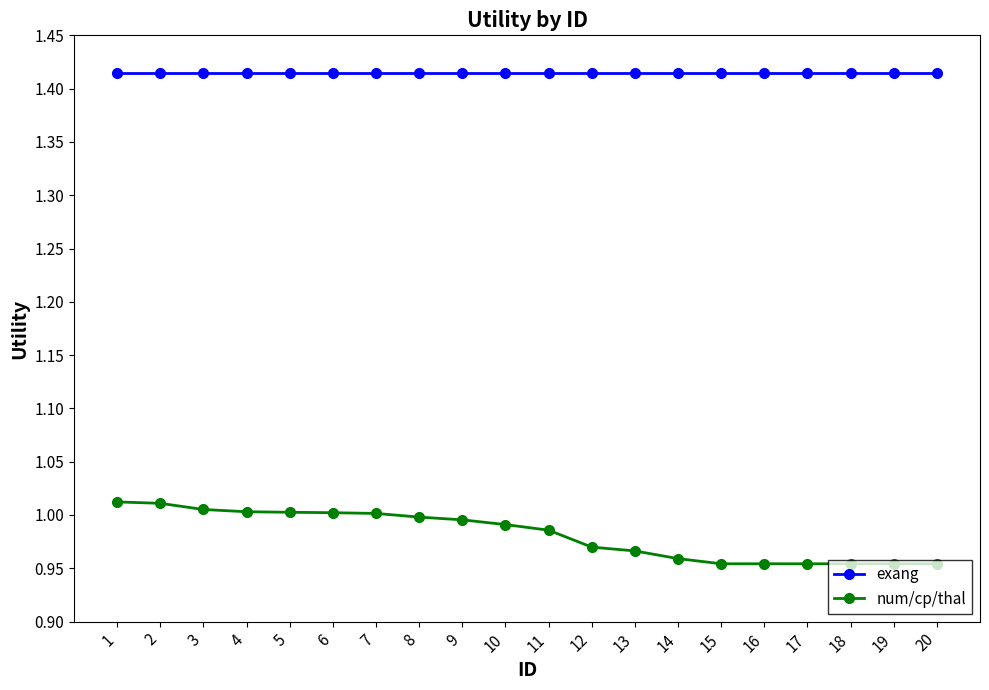

True or false: exang has a value of 0.8 at 8.

False